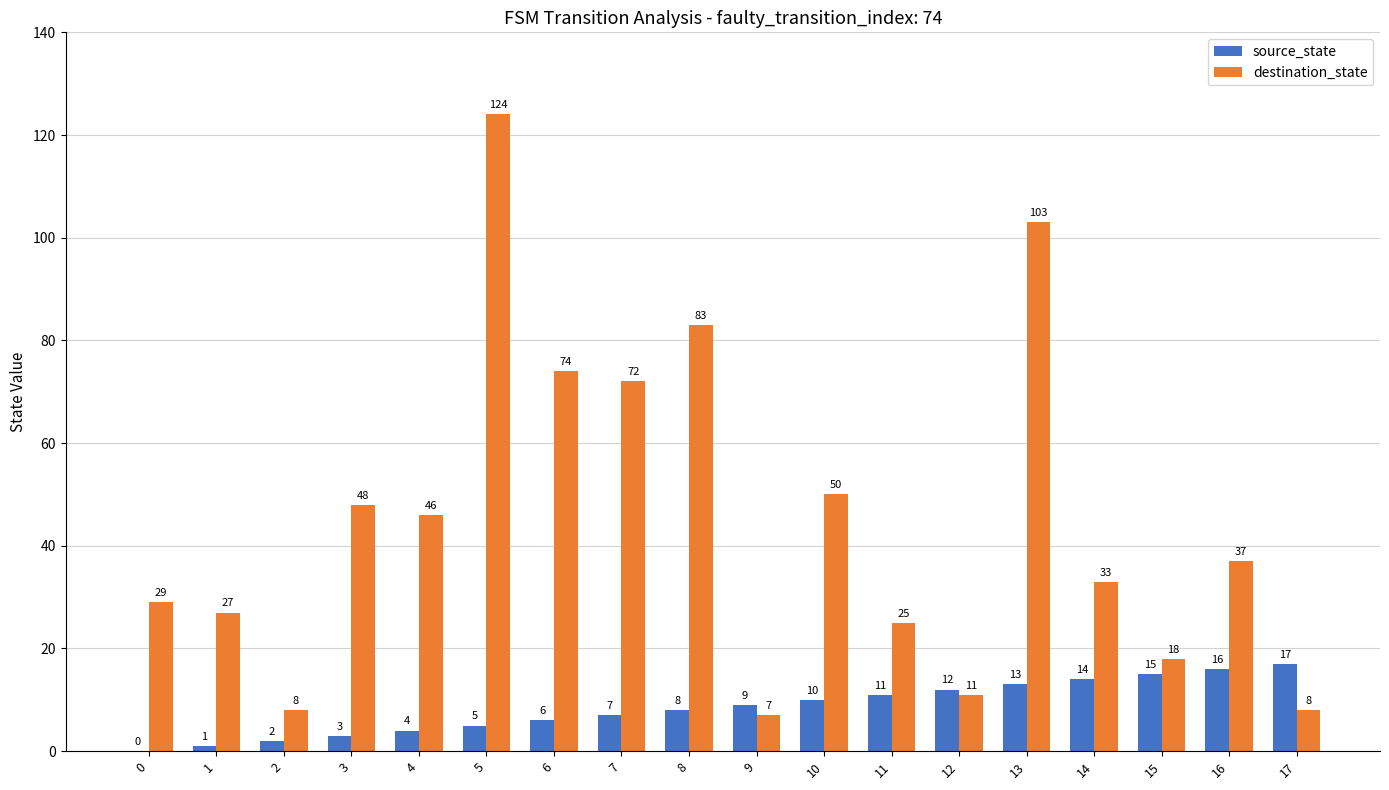

What is the sum of the destination_state values at 7 and 3?

120